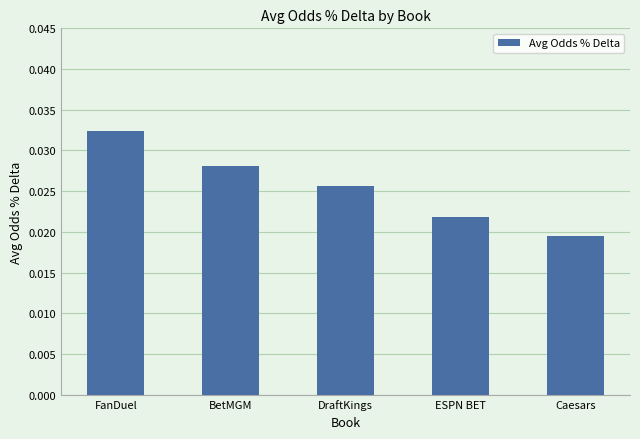

List the labels in order of value, largest first.

FanDuel, BetMGM, DraftKings, ESPN BET, Caesars